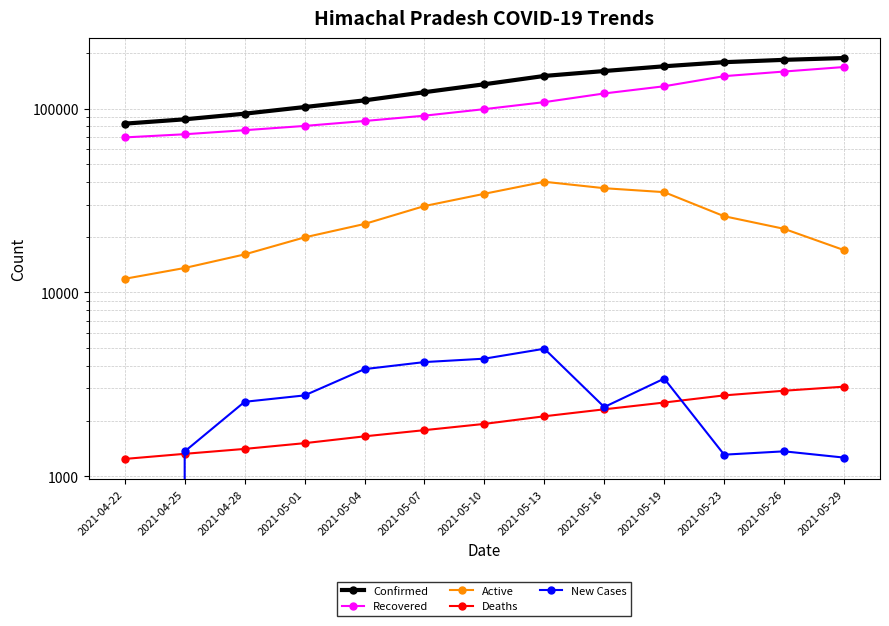

What is the highest value of the Recovered series?

168524